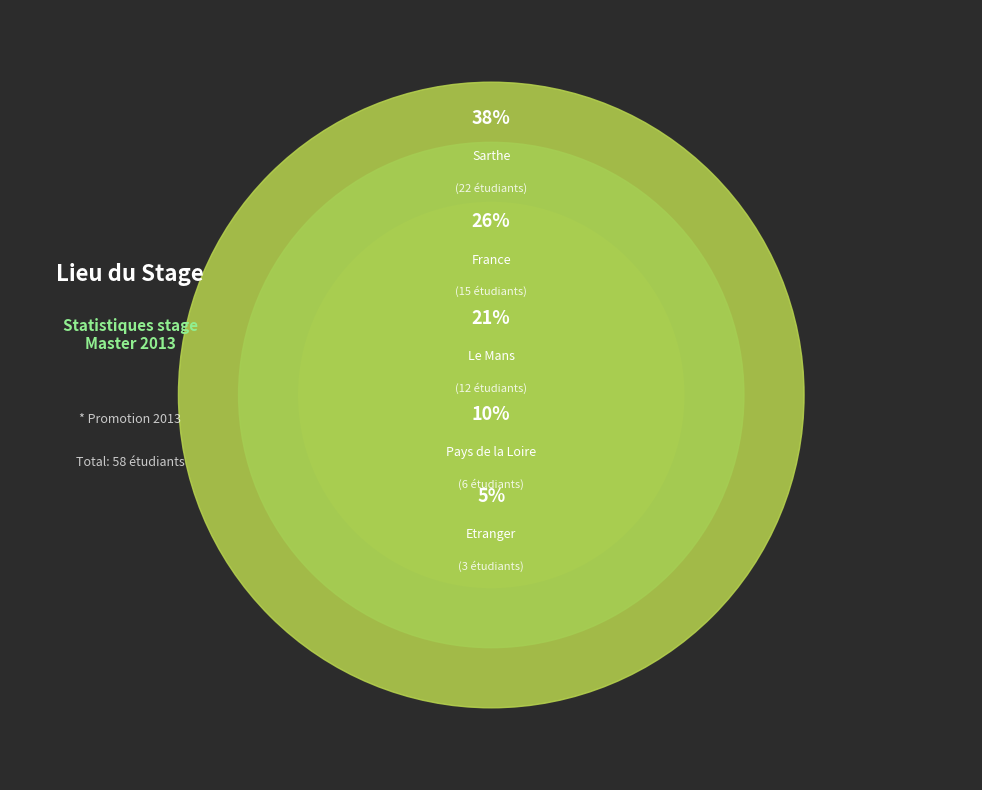

How many segments does this pie chart have?

5